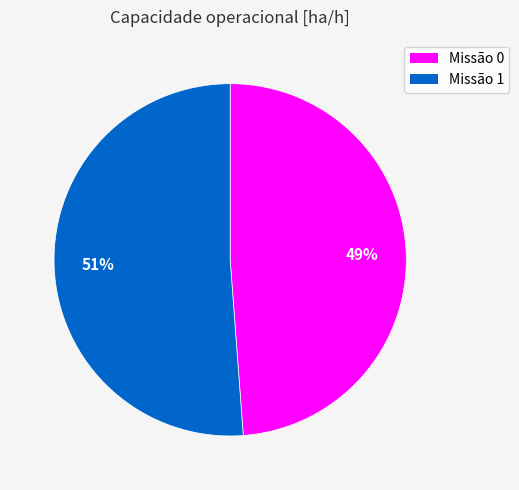

To the nearest percent, what is the average slice percentage?

50%